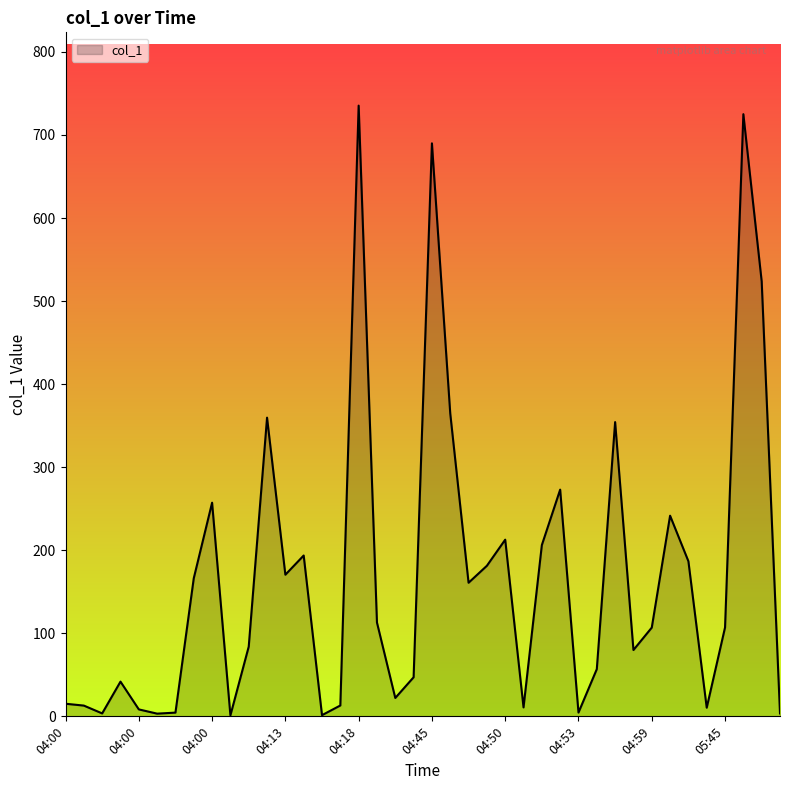

What is the maximum value shown in the chart?

735.4